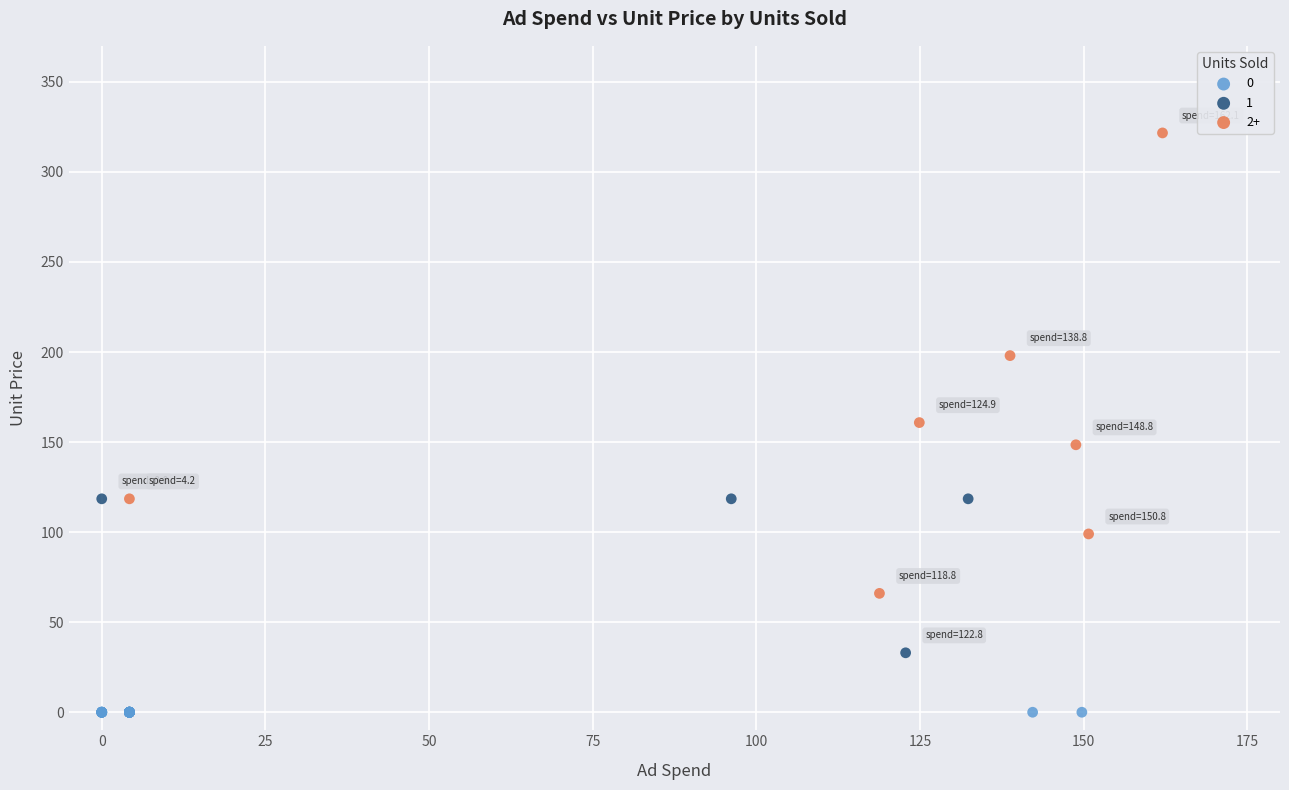

What are all the series names shown in the legend?

0, 1, 2+